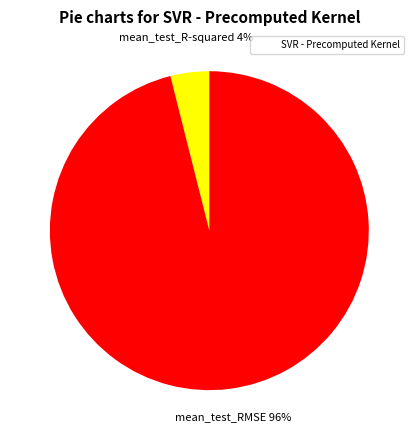

Is there any slice that represents more than half of the pie?

Yes